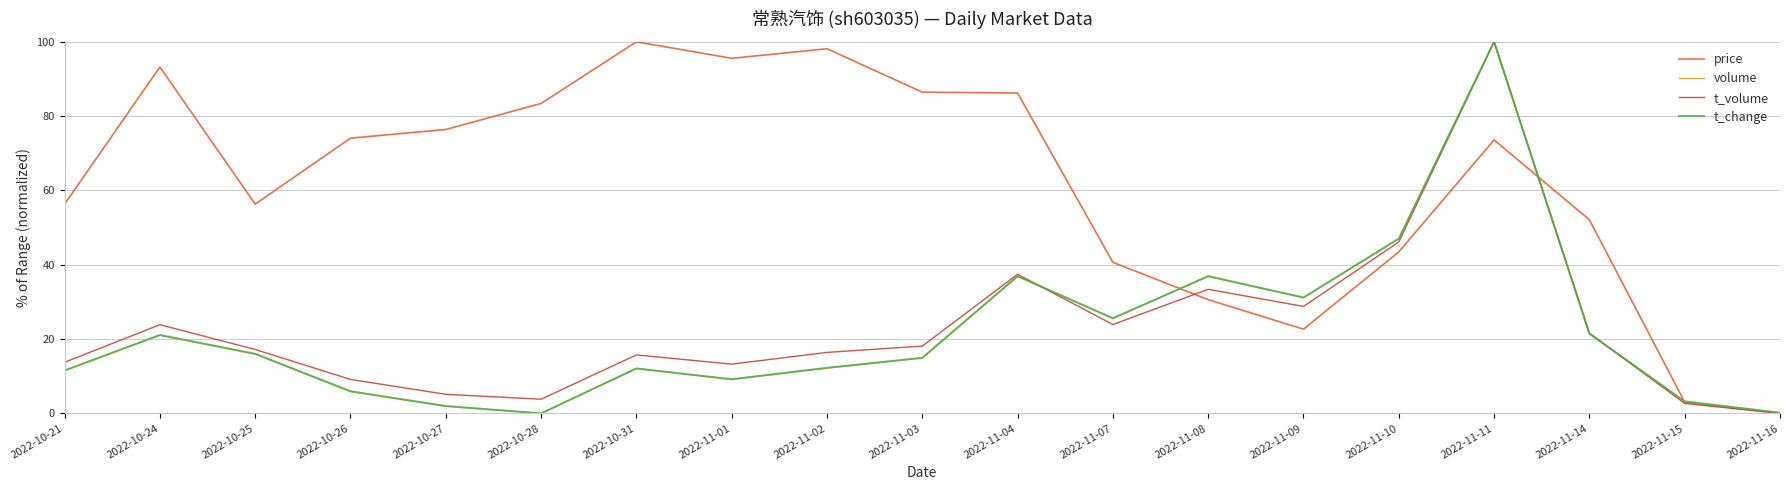

What is the difference between the highest and lowest values at 2022-10-25?

40.4